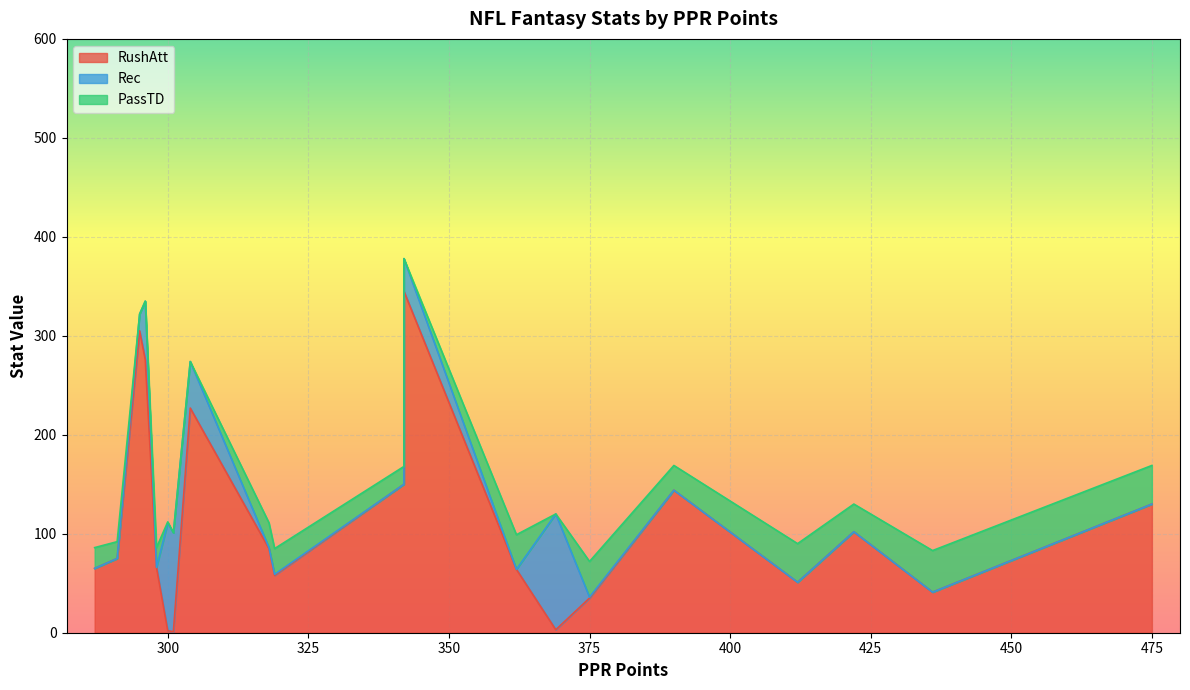

True or false: Rec has more than 0 points higher than both neighbors.

True